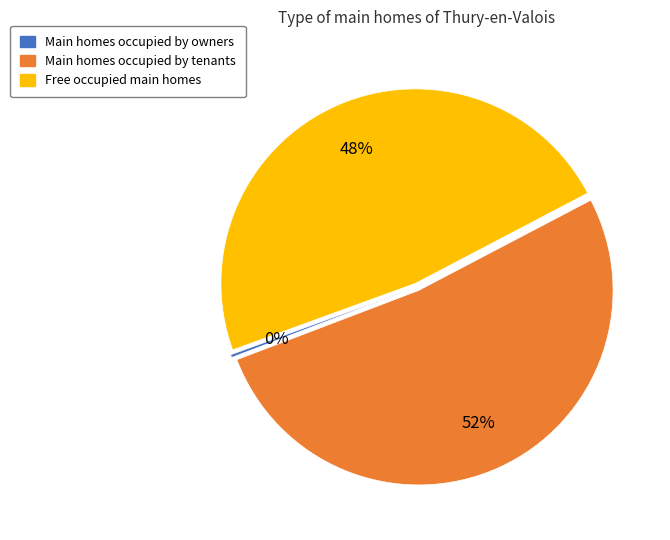

To the nearest percent, what is the difference between the largest and smallest slice percentages?

52%